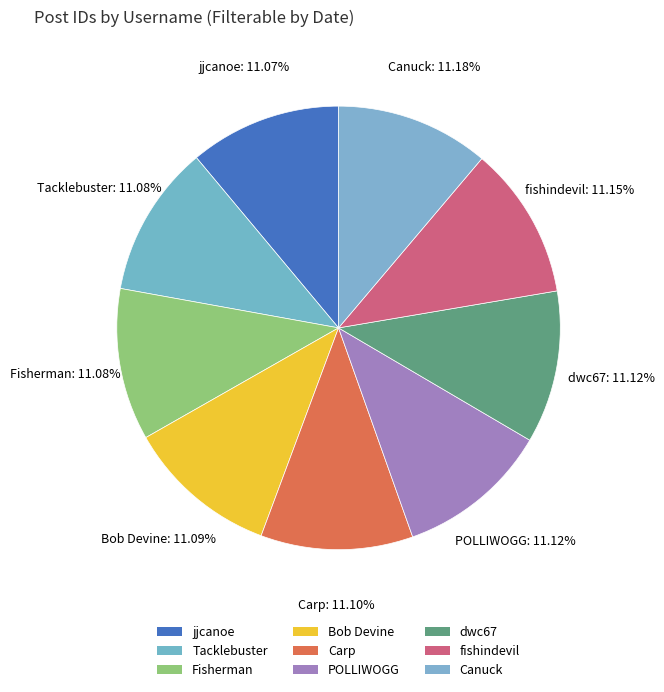

Rank the categories by value from lowest to highest.

jjcanoe, Tacklebuster, Fisherman, Bob Devine, Carp, POLLIWOGG, dwc67, fishindevil, Canuck